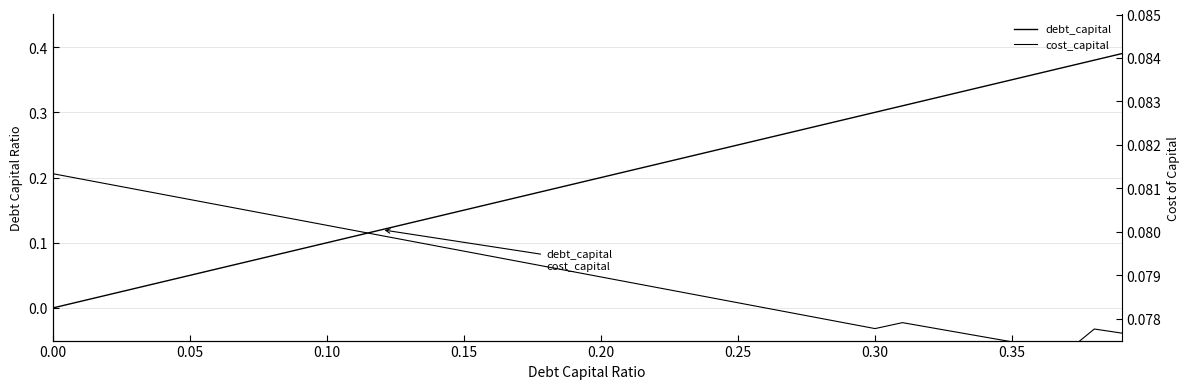

How many interior local peaks does the cost_capital series have?

2